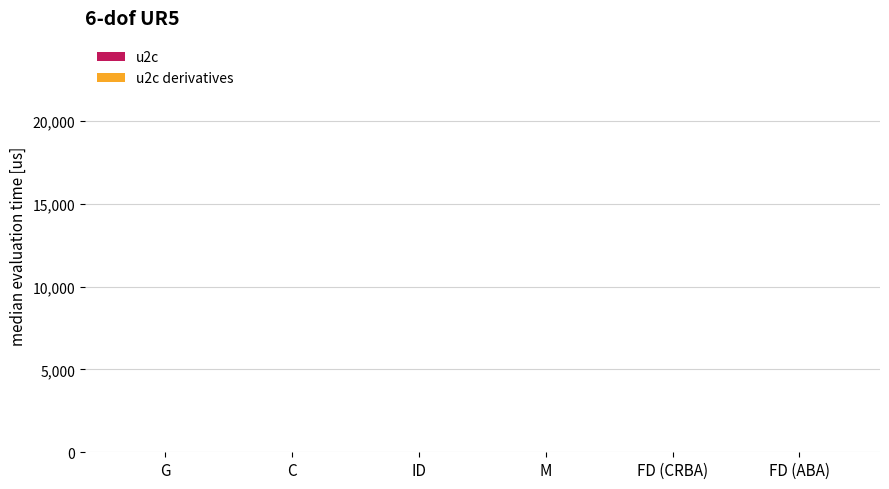

Does the chart contain stacked bars?

No